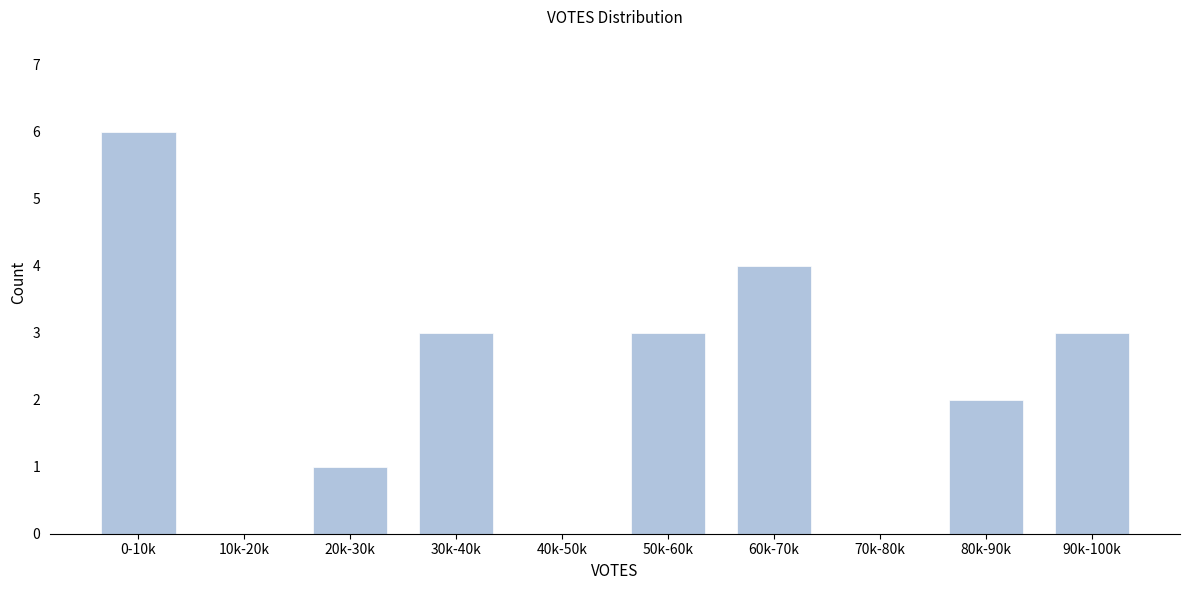

Reading left to right, extract all data points from this chart.

0-10k=6	10k-20k=0	20k-30k=1	30k-40k=3	40k-50k=0	50k-60k=3	60k-70k=4	70k-80k=0	80k-90k=2	90k-100k=3